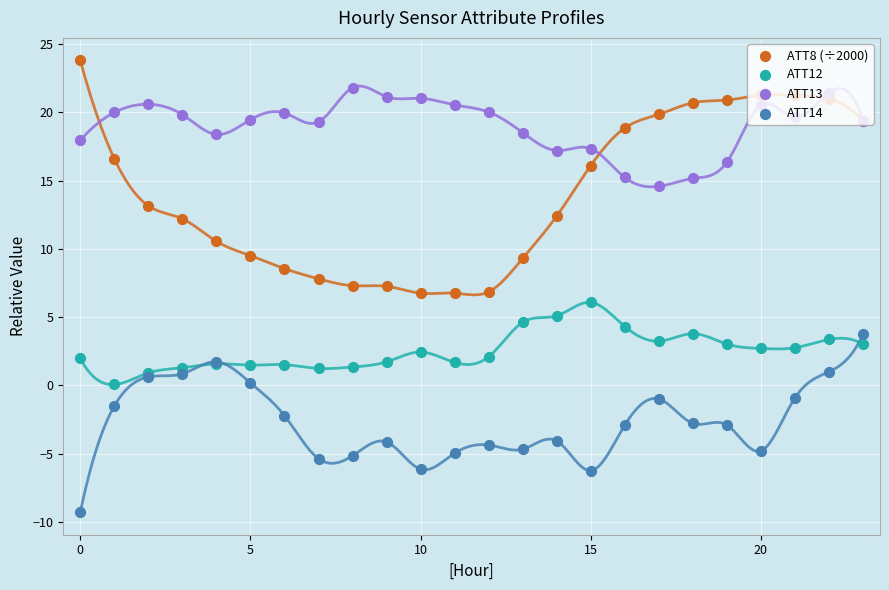

Which series has the widest spread of Y values?

ATT8 (÷2000)